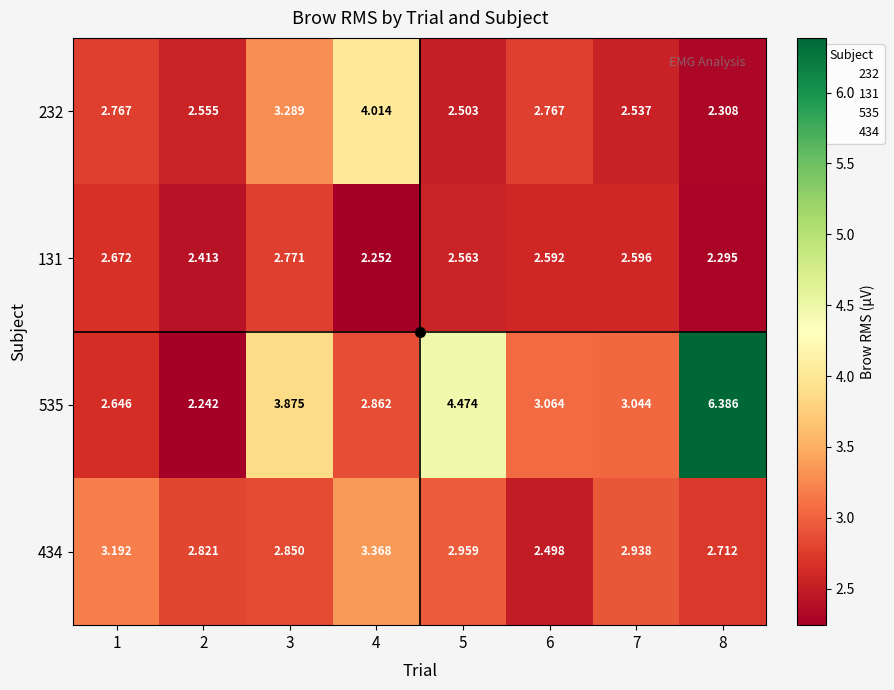

Is the value of 131 at 4 greater than the value of 434 at 4?

No